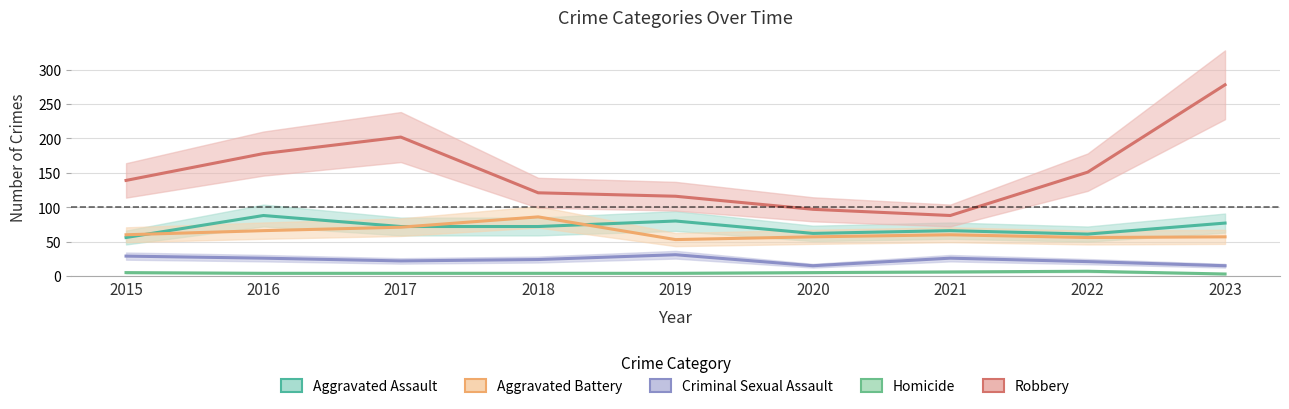

What is the difference between the Aggravated Battery values at 2018 and 2020?

29